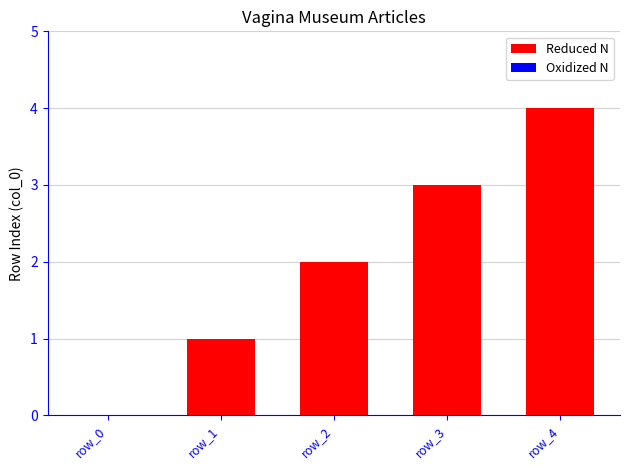

Is it true that the value at row_1 is 0?

False